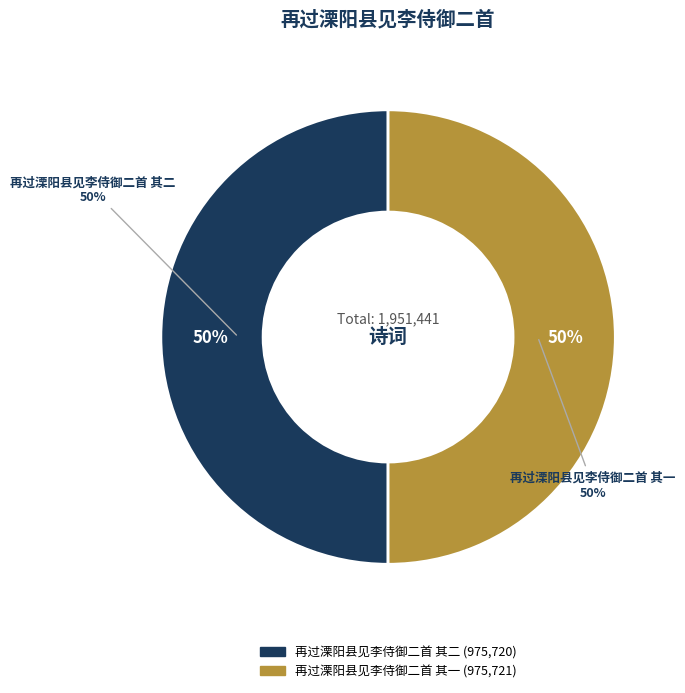

Which slice represents more than half of the pie?

再过溧阳县见李侍御二首 其一